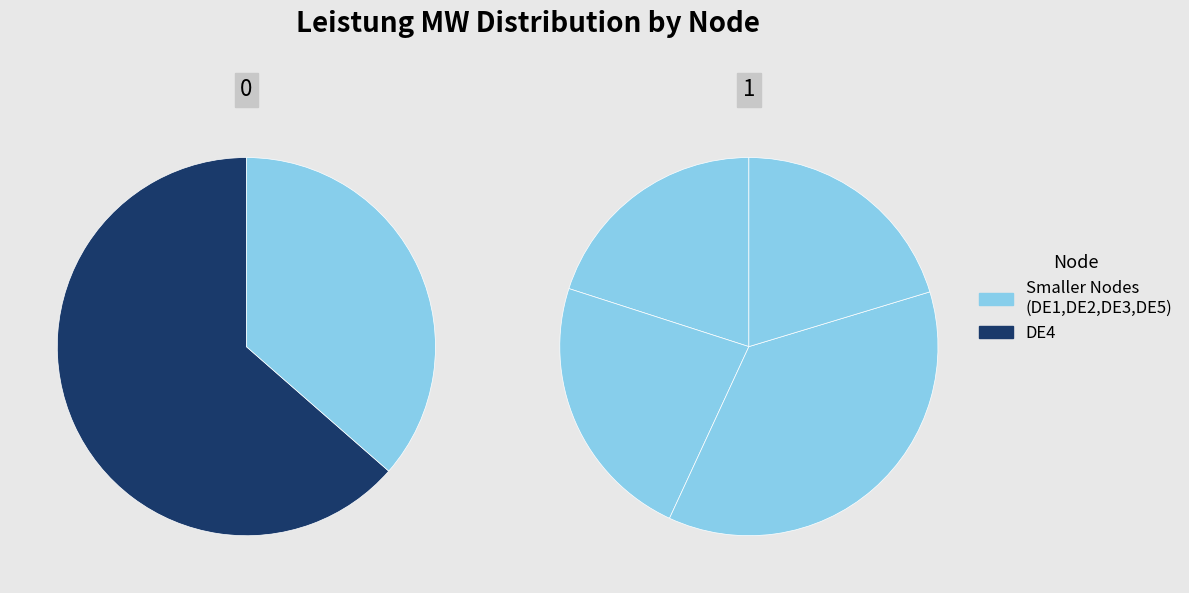

Which slice is the largest?

DE4